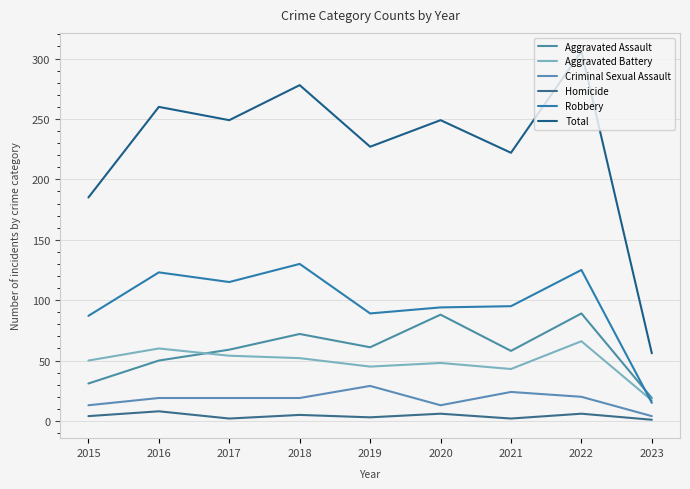

Is it true that Aggravated Assault equals 43 at 2018?

False